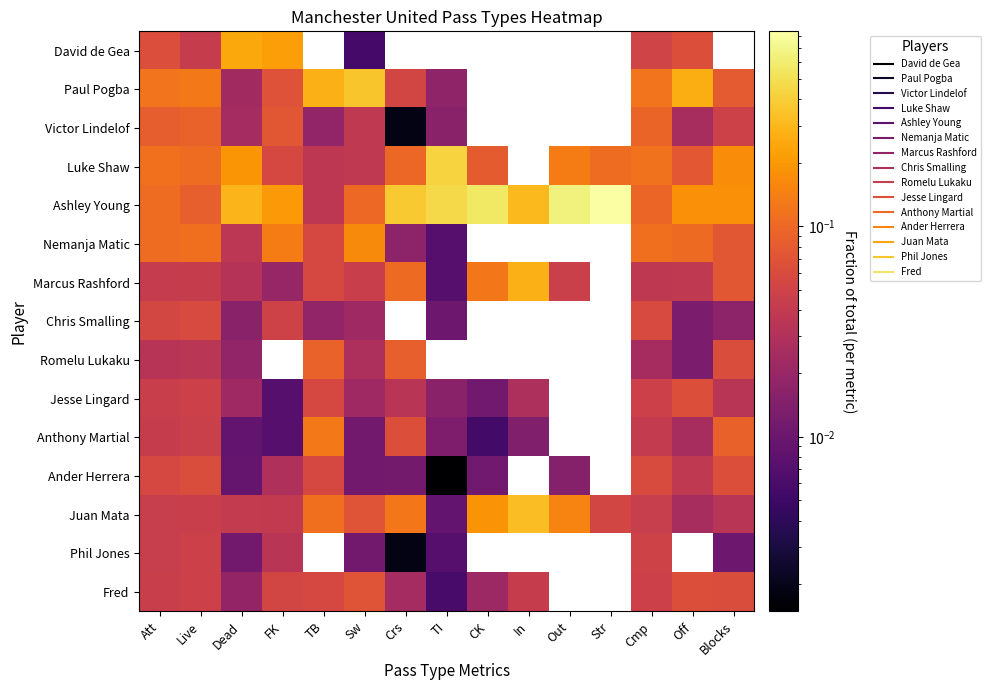

At which category is the sum across all series the highest?

Att